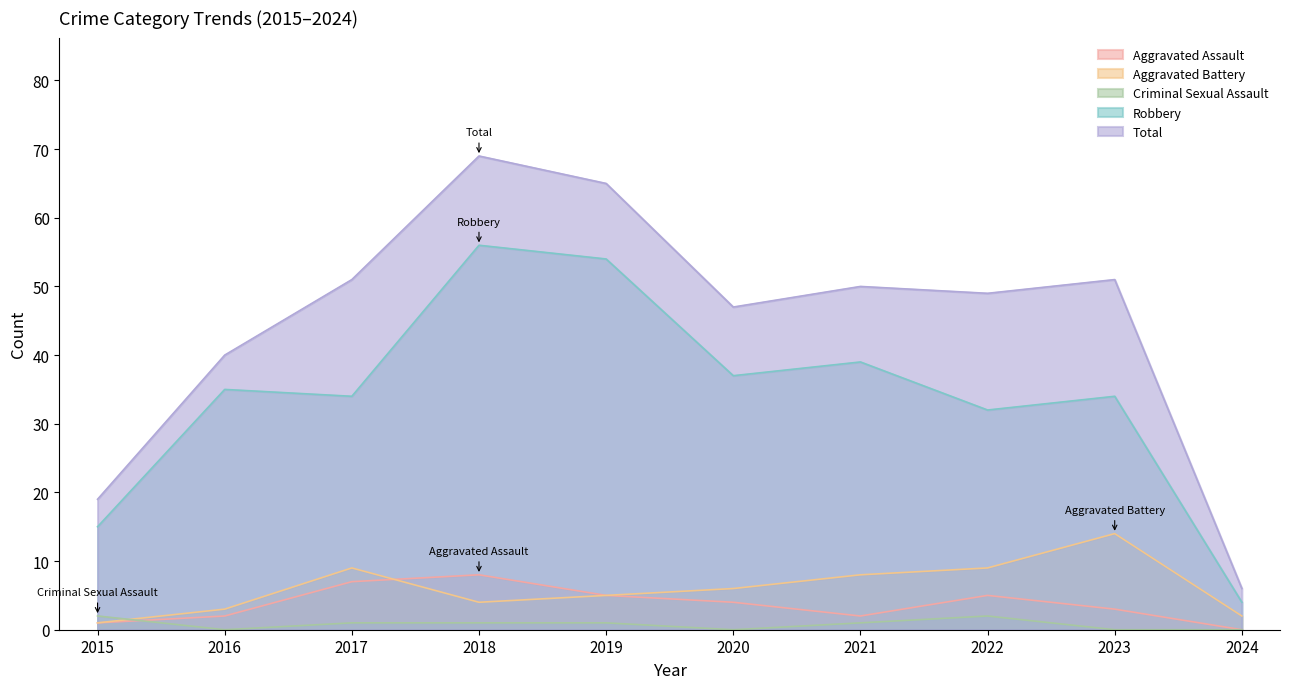

How many distinct data groups are displayed?

5